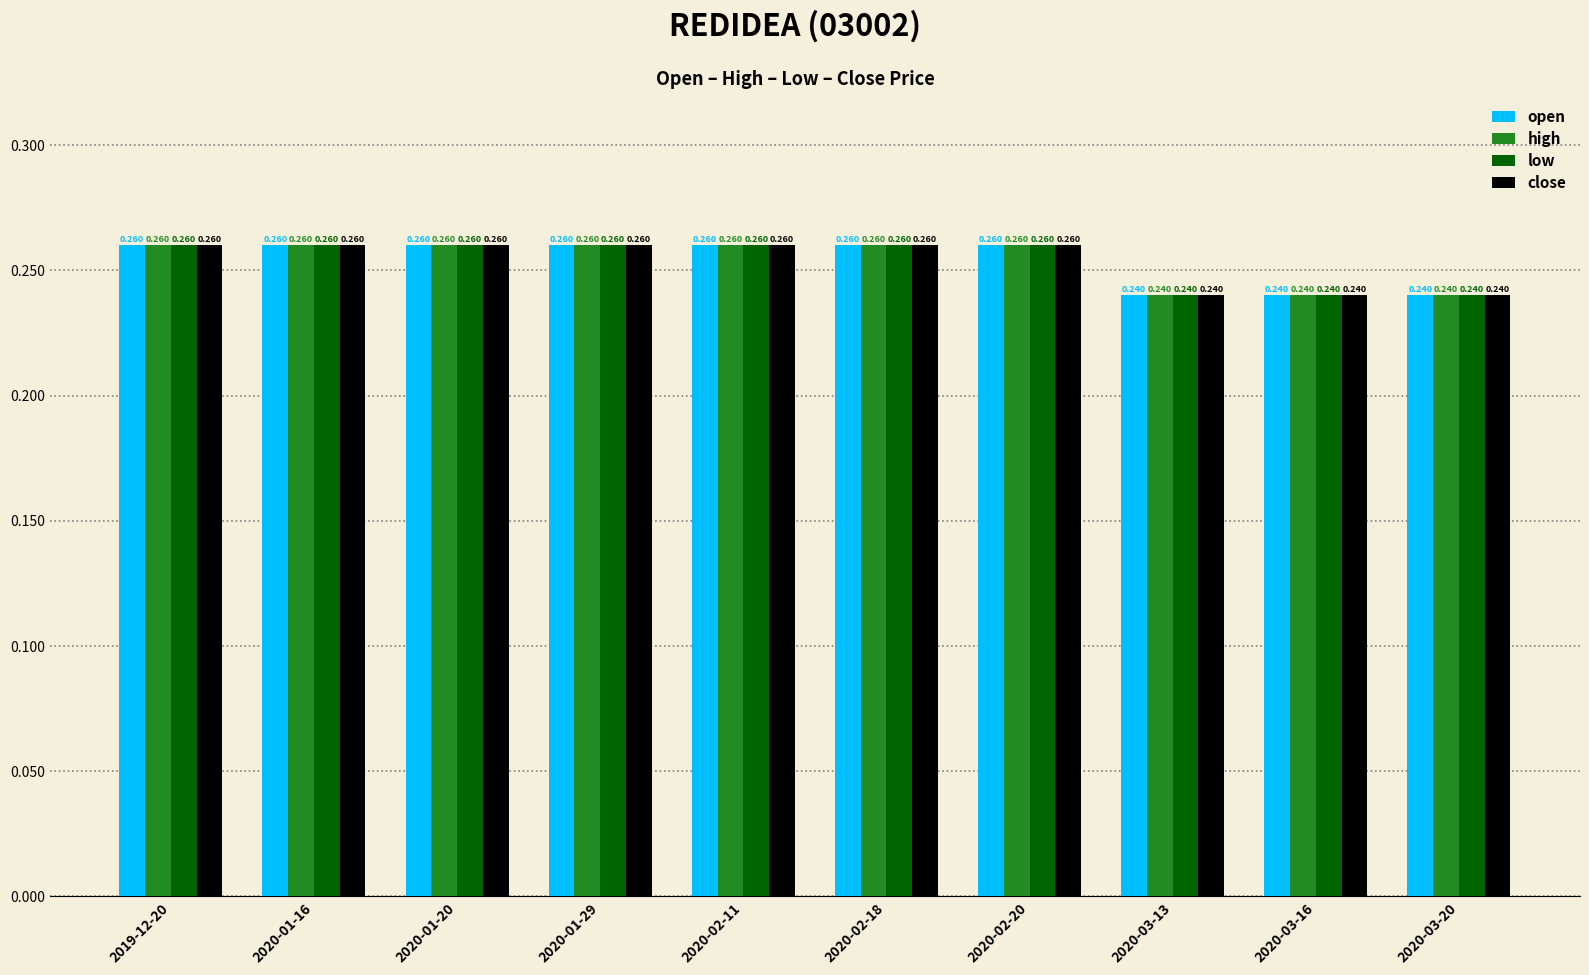

What is the label of the 8th bar from the right?

2020-01-20